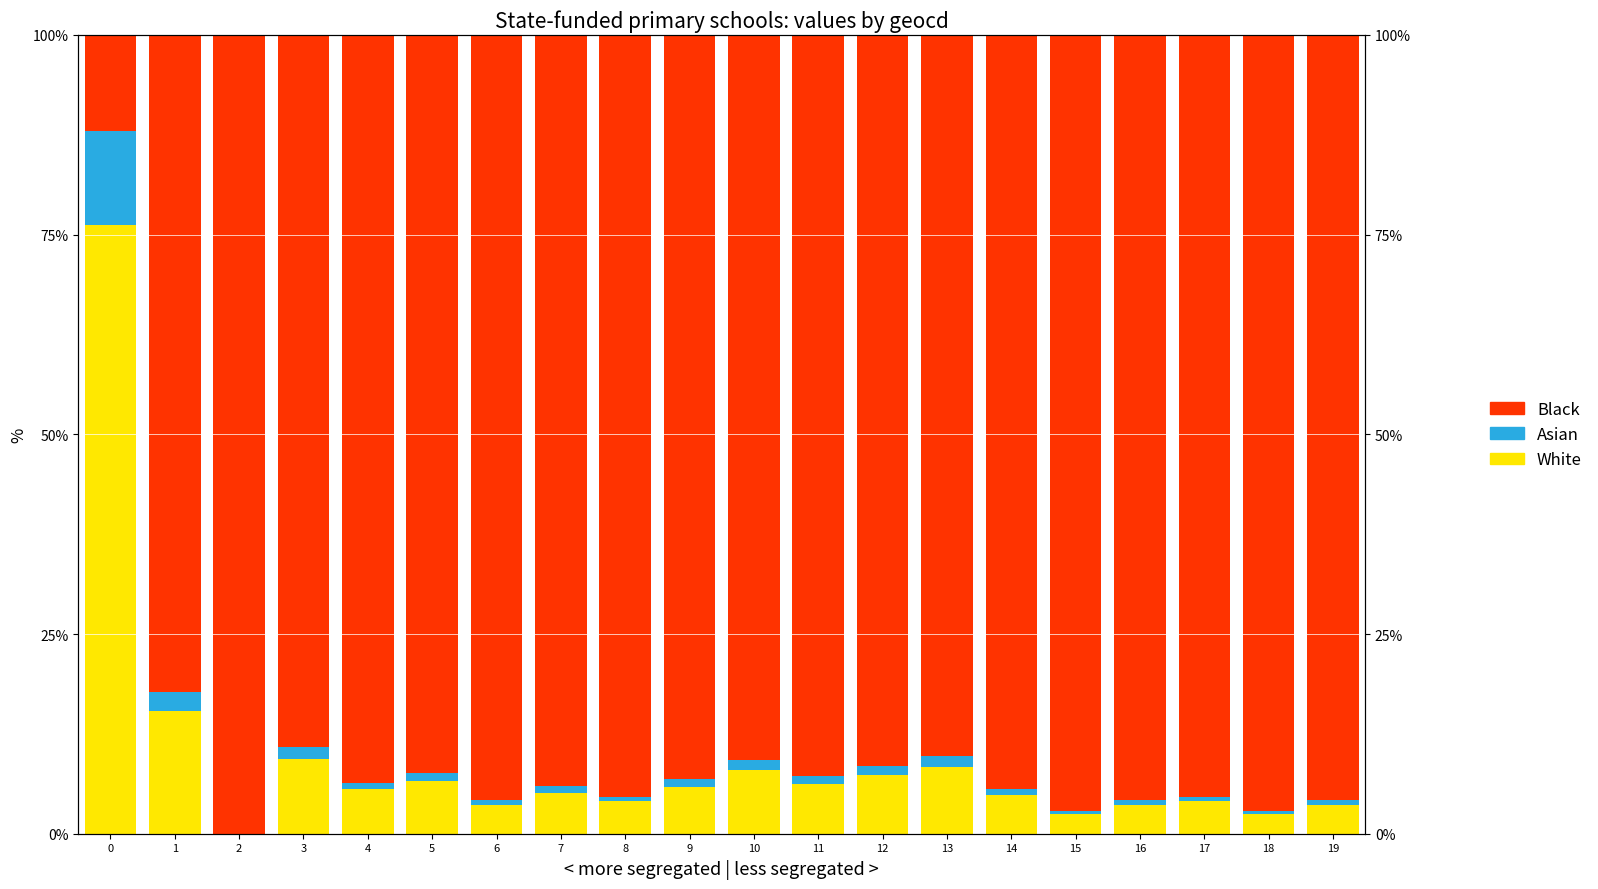

How many groups of bars are there?

20